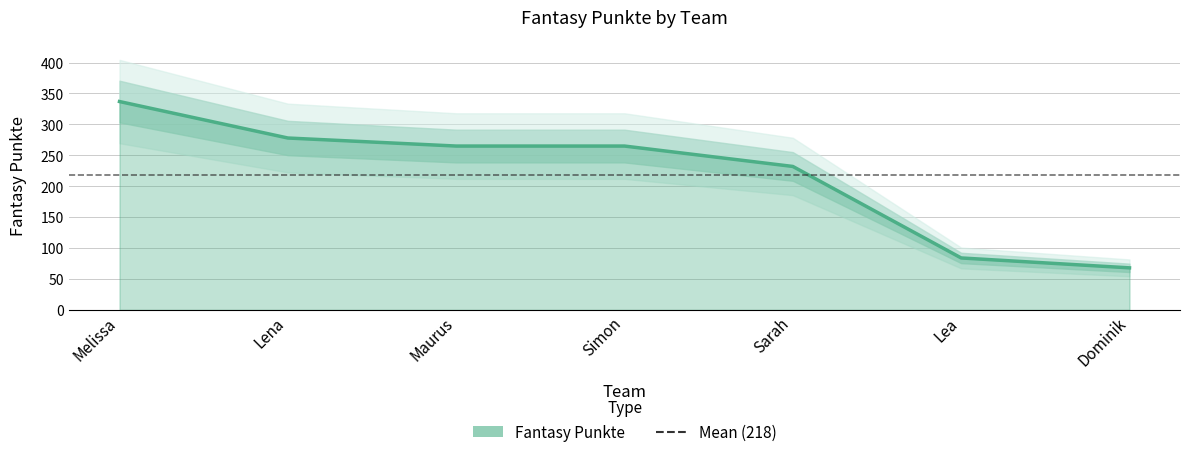

Which category has the lowest value across all series?

Dominik